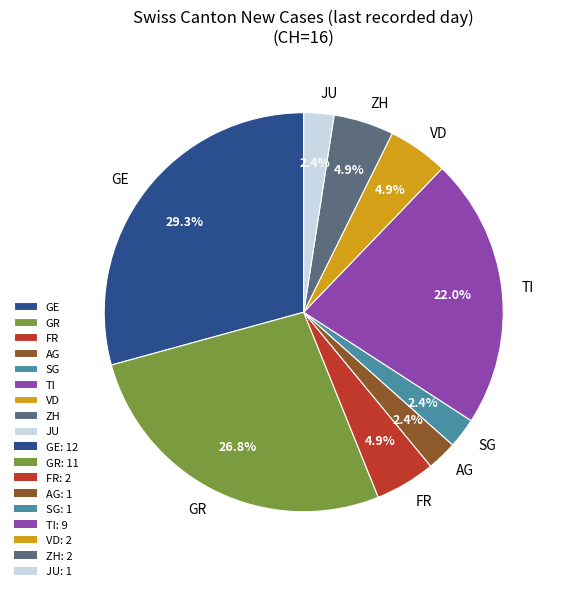

To the nearest percent, what is the combined percentage of TI and FR?

27%